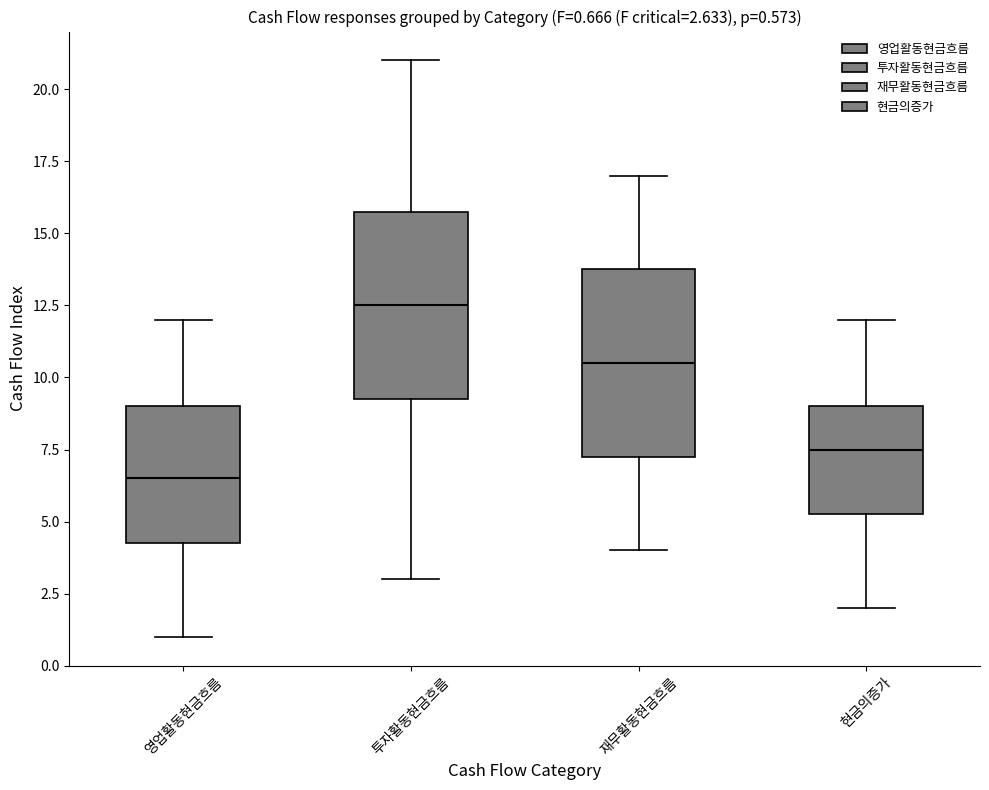

Which box's median line is the highest?

투자활동현금흐름